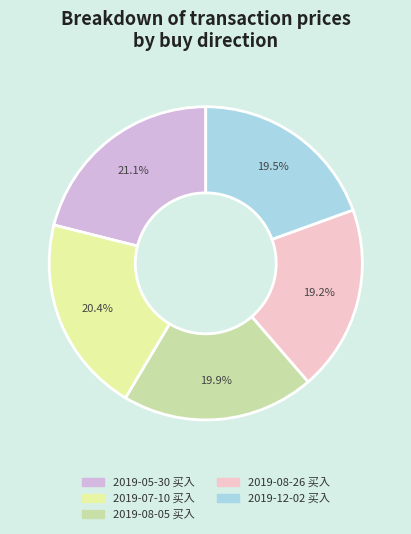

To the nearest percent, what portion does 2019-12-02 买入 represent?

19%